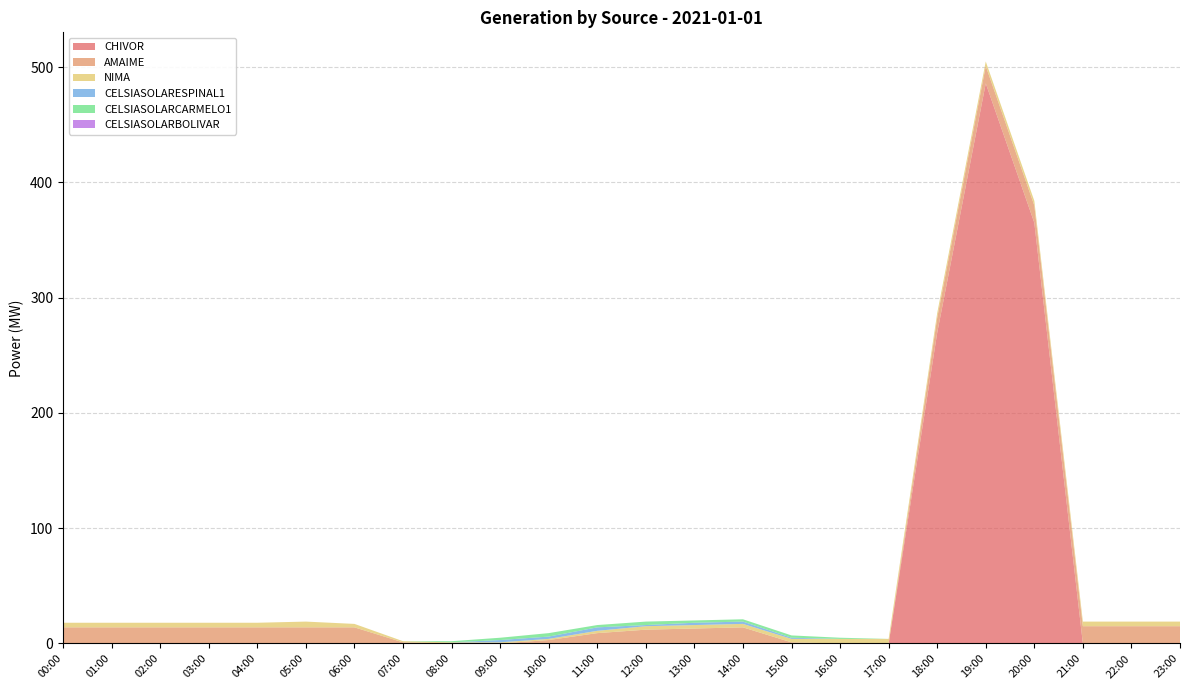

Reading left to right, transcribe all the data shown in this chart.

CHIVOR: 00:00=0.0	01:00=0.0	02:00=0.0	03:00=0.0	04:00=0.0	05:00=0.0	06:00=0.0	07:00=0.0	08:00=0.0	09:00=0.0	10:00=0.0	11:00=0.0	12:00=0.0	13:00=0.0	14:00=0.0	15:00=0.0	16:00=0.0	17:00=0.0	18:00=269.5	19:00=485.9	20:00=365.0	21:00=0.0	22:00=0.0	23:00=0.0
AMAIME: 00:00=14.0	01:00=14.0	02:00=14.0	03:00=14.0	04:00=14.0	05:00=14.0	06:00=14.0	07:00=1.0	08:00=0.0	09:00=0.0	10:00=3.0	11:00=9.0	12:00=12.0	13:00=13.0	14:00=14.0	15:00=1.0	16:00=0.0	17:00=0.0	18:00=13.0	19:00=15.0	20:00=15.0	21:00=15.0	22:00=15.0	23:00=15.0
NIMA: 00:00=4.0	01:00=4.0	02:00=4.0	03:00=4.0	04:00=4.0	05:00=5.0	06:00=3.0	07:00=1.0	08:00=1.0	09:00=1.0	10:00=1.0	11:00=2.0	12:00=3.0	13:00=3.0	14:00=3.0	15:00=3.0	16:00=4.0	17:00=4.0	18:00=4.0	19:00=4.0	20:00=4.0	21:00=4.0	22:00=4.0	23:00=4.0
CELSIASOLARESPINAL1: 00:00=0.0	01:00=0.0	02:00=0.0	03:00=0.0	04:00=0.0	05:00=0.0	06:00=0.0	07:00=0.0	08:00=0.0	09:00=2.0	10:00=2.0	11:00=3.0	12:00=1.0	13:00=2.0	14:00=2.0	15:00=1.0	16:00=0.0	17:00=0.0	18:00=0.0	19:00=0.0	20:00=0.0	21:00=0.0	22:00=0.0	23:00=0.0
CELSIASOLARCARMELO1: 00:00=0.0	01:00=0.0	02:00=0.0	03:00=0.0	04:00=0.0	05:00=0.0	06:00=0.0	07:00=0.0	08:00=1.0	09:00=2.0	10:00=3.0	11:00=2.0	12:00=3.0	13:00=2.0	14:00=2.0	15:00=2.0	16:00=1.0	17:00=0.0	18:00=0.0	19:00=0.0	20:00=0.0	21:00=0.0	22:00=0.0	23:00=0.0
CELSIASOLARBOLIVAR: 00:00=0.0	01:00=0.0	02:00=0.0	03:00=0.0	04:00=0.0	05:00=0.0	06:00=0.0	07:00=0.0	08:00=0.0	09:00=0.0	10:00=0.0	11:00=0.0	12:00=0.0	13:00=0.0	14:00=0.0	15:00=0.0	16:00=0.0	17:00=0.0	18:00=0.0	19:00=0.0	20:00=0.0	21:00=0.0	22:00=0.0	23:00=0.0